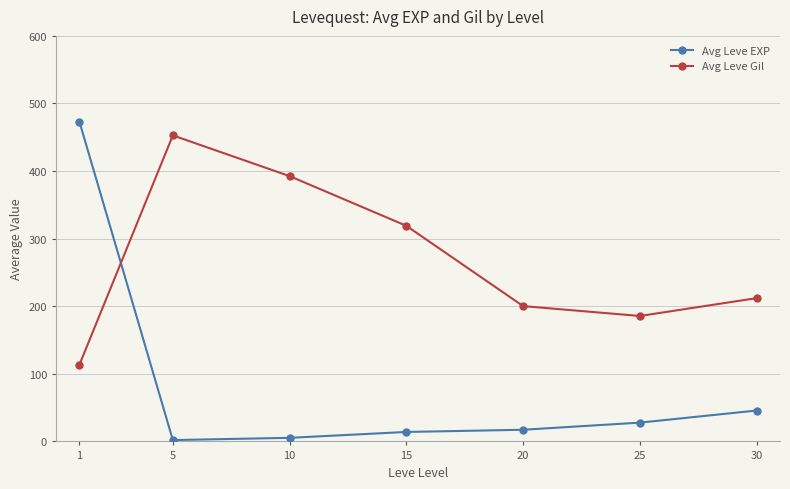

Which series has the widest spread of values?

Avg Leve EXP